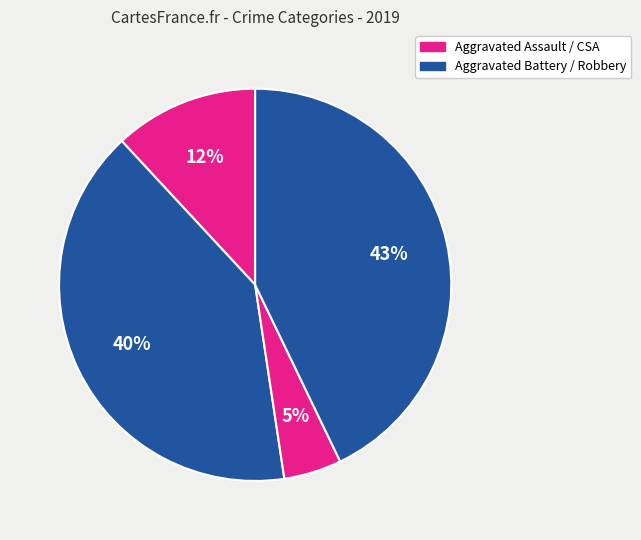

How many slices are in this pie chart?

4